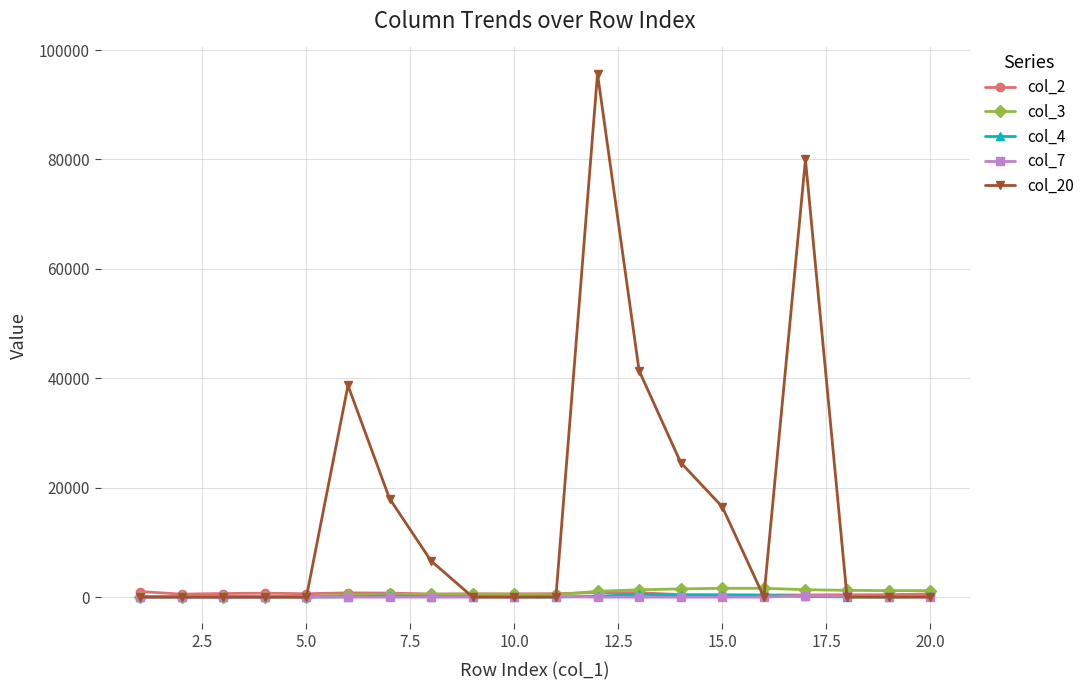

What is the difference between the maximum and minimum values in the col_4 series?

518